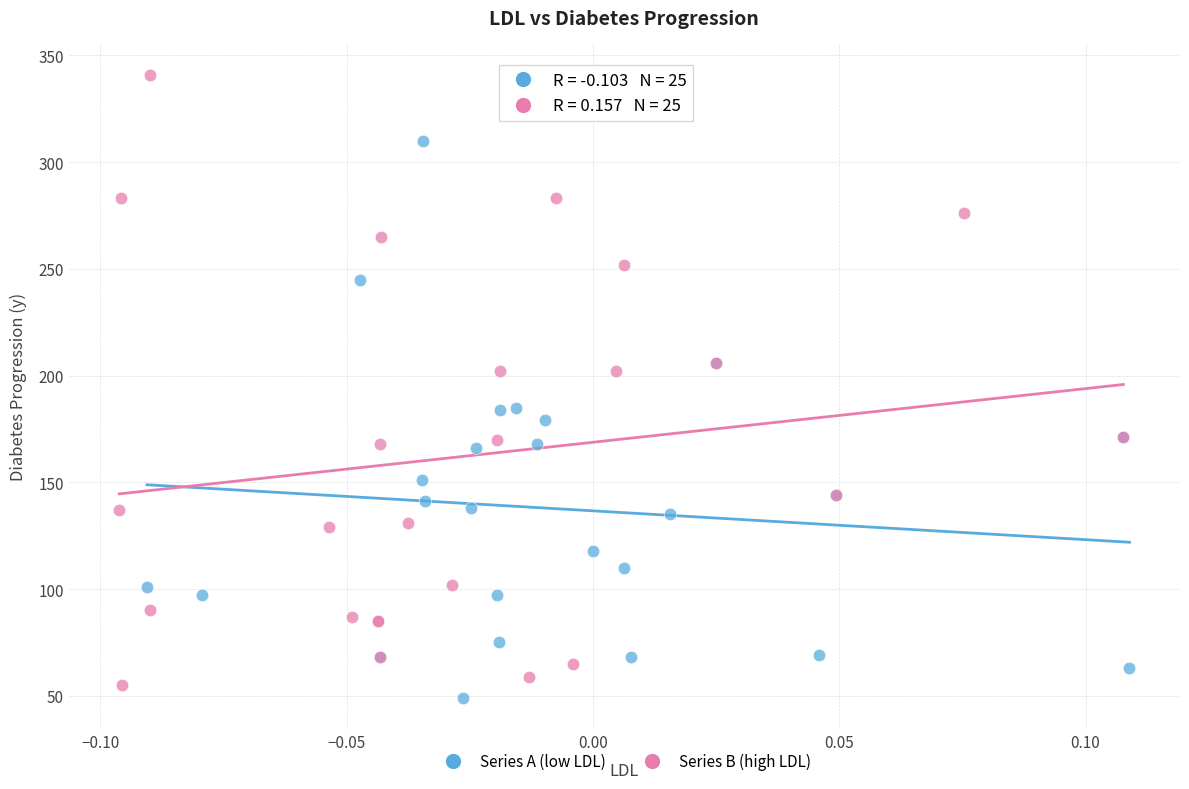

Which series reaches the maximum Y coordinate?

Series B (high LDL)